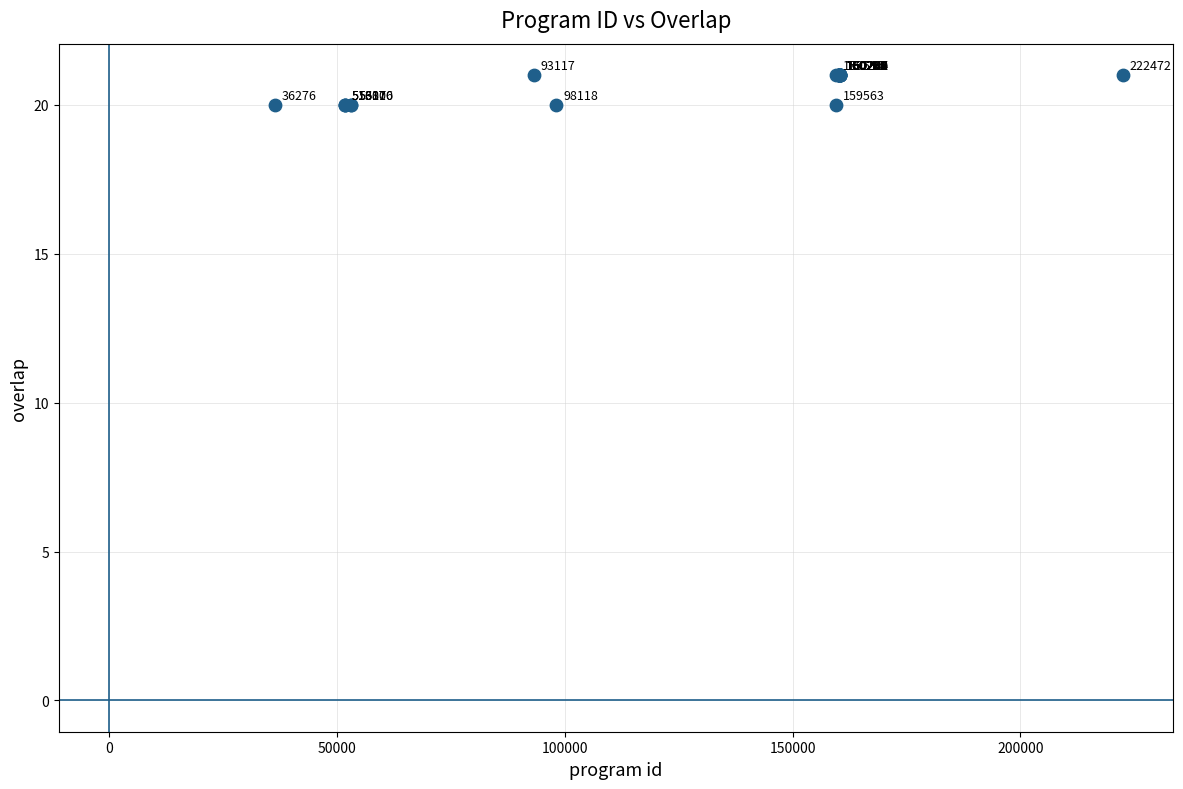

What Y value in the scatter plot is closest to 20?

20